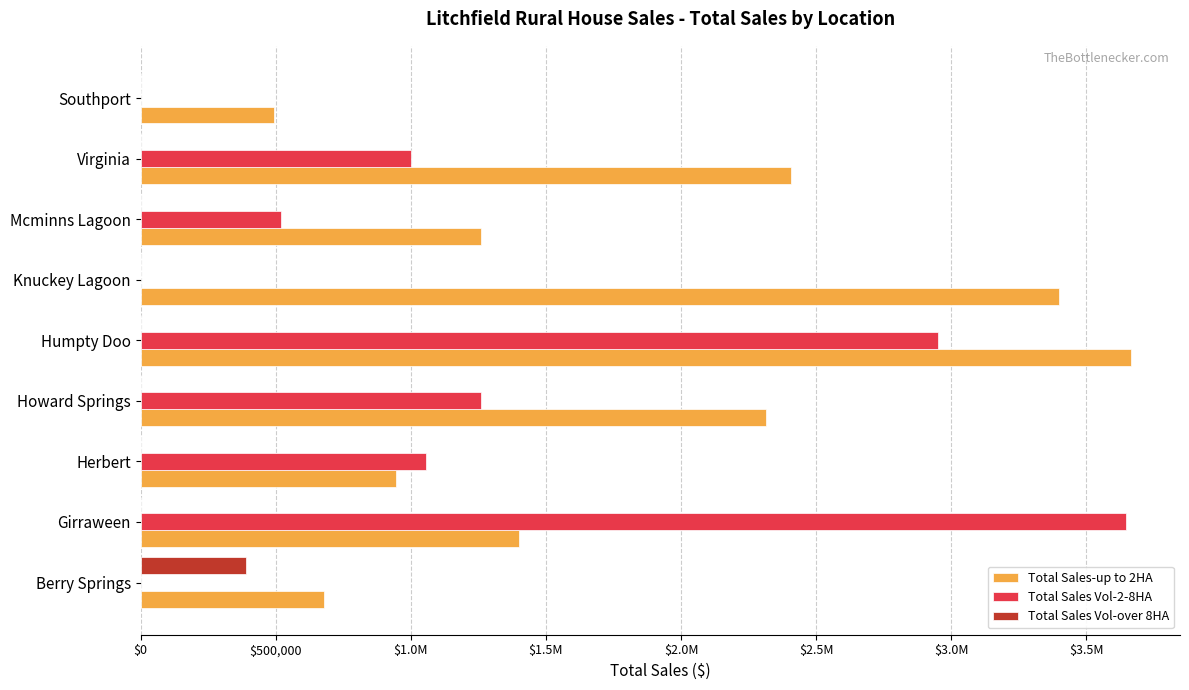

What are all the series names shown in the legend?

Total Sales-up to 2HA, Total Sales Vol-2-8HA, Total Sales Vol-over 8HA